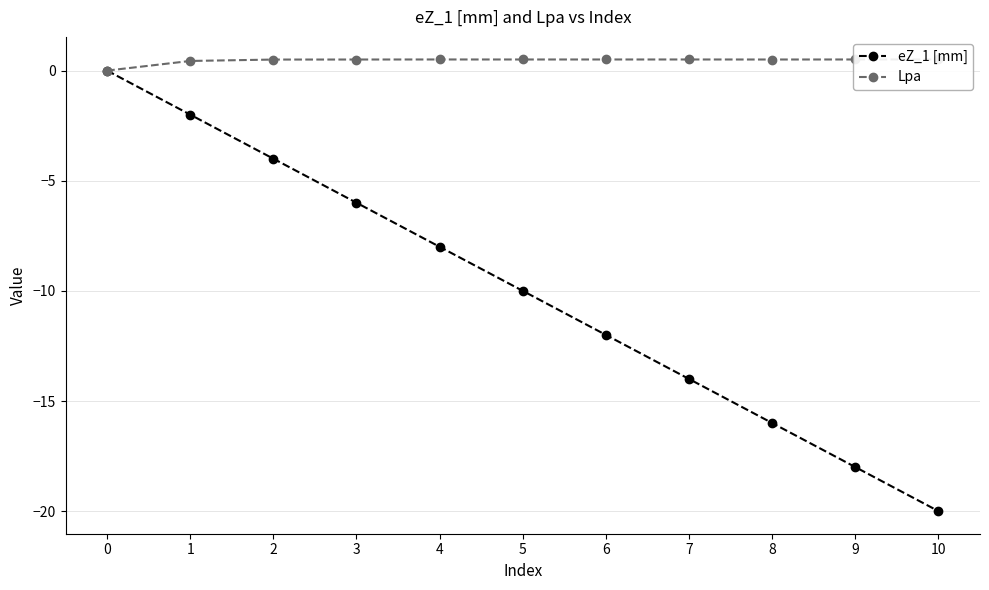

How many positive values does the Lpa series have?

10